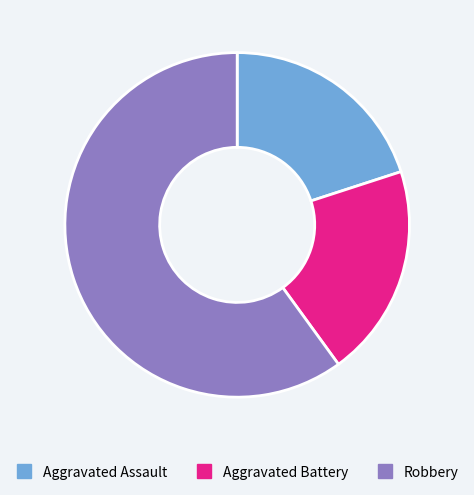

Does any single category account for the majority?

Yes